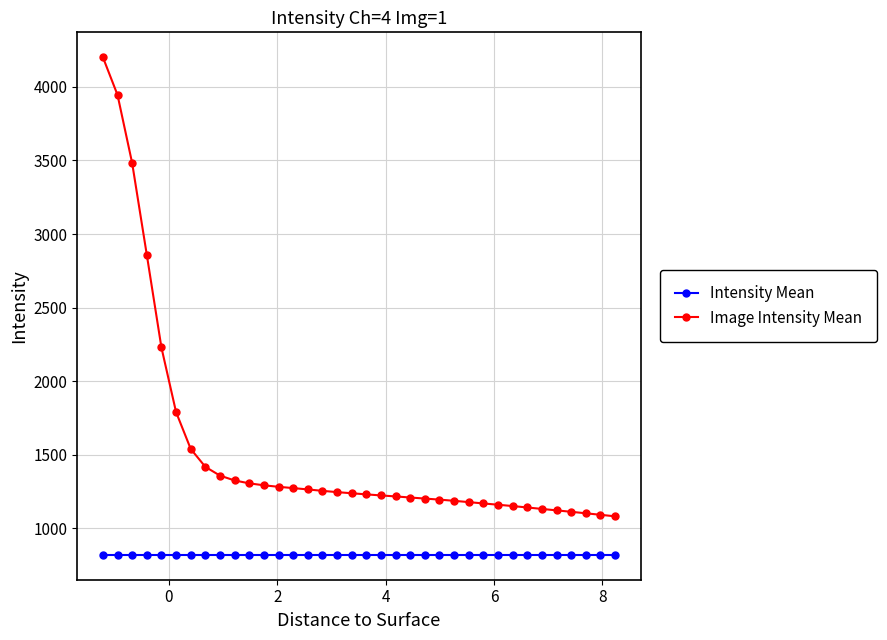

What is the sum of all Image Intensity Mean values?

55215.6